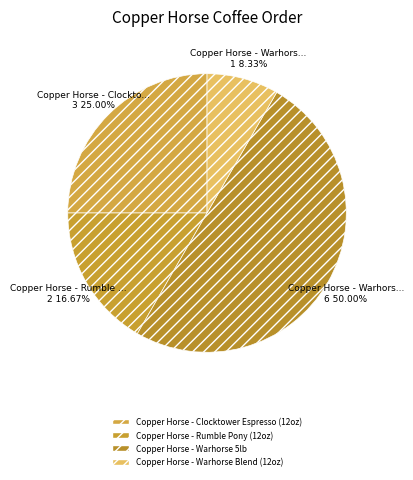

How many segments does this pie chart have?

4